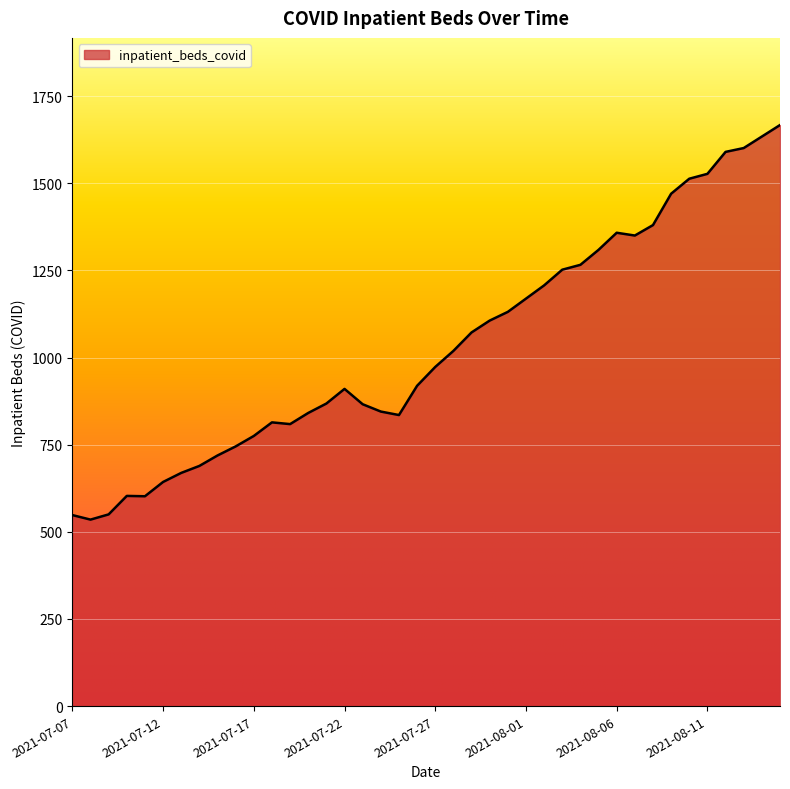

What is the difference between the maximum and minimum values?

1132